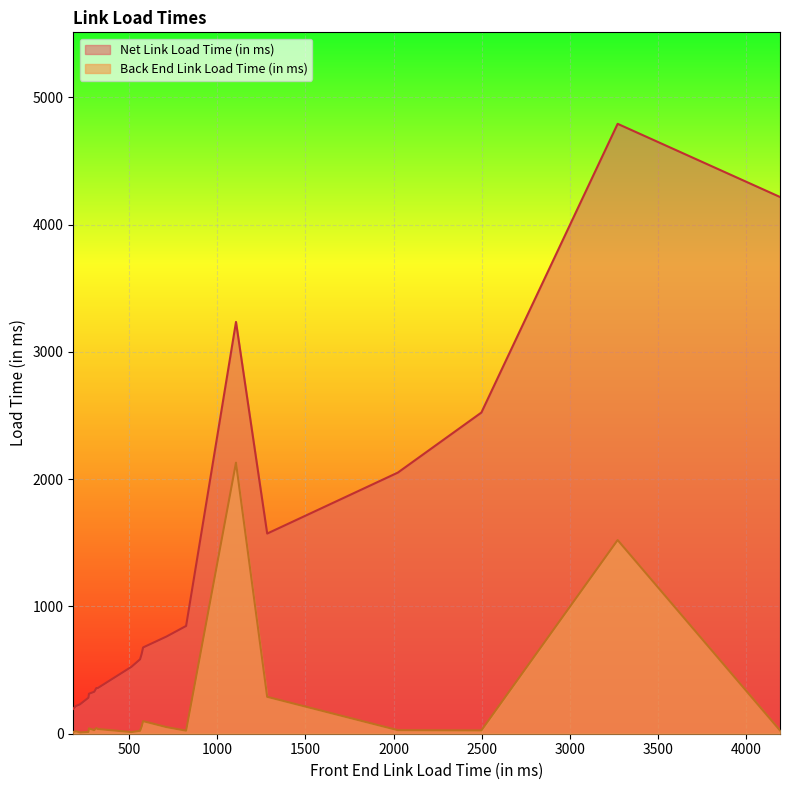

How many lines are shown in the chart?

2